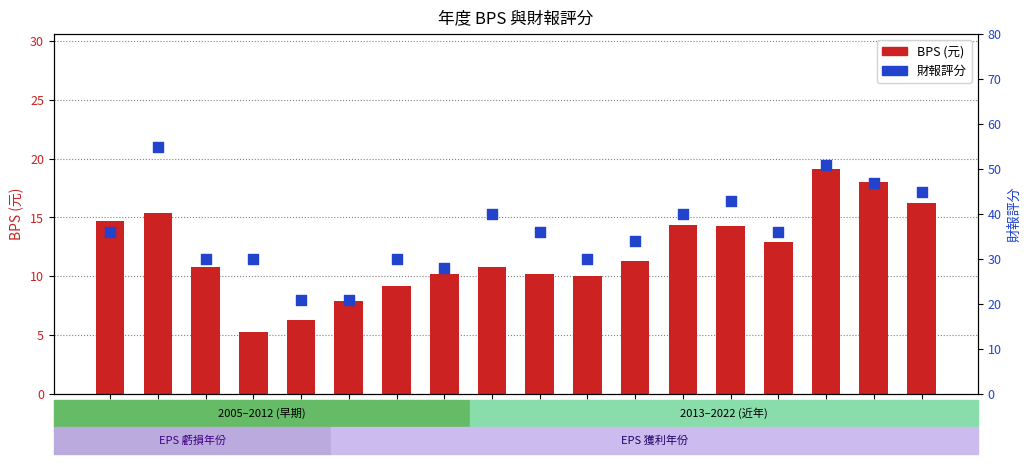

At which category is the sum across all series the highest?

2021